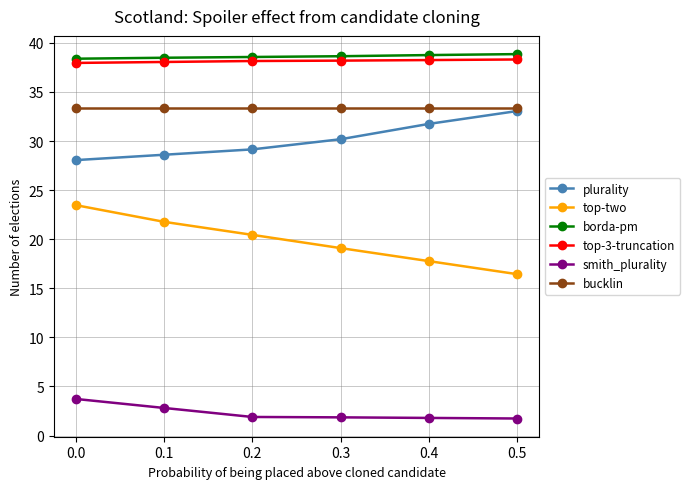

What is the value of the top-3-truncation point at the 2nd from the left?

38.1